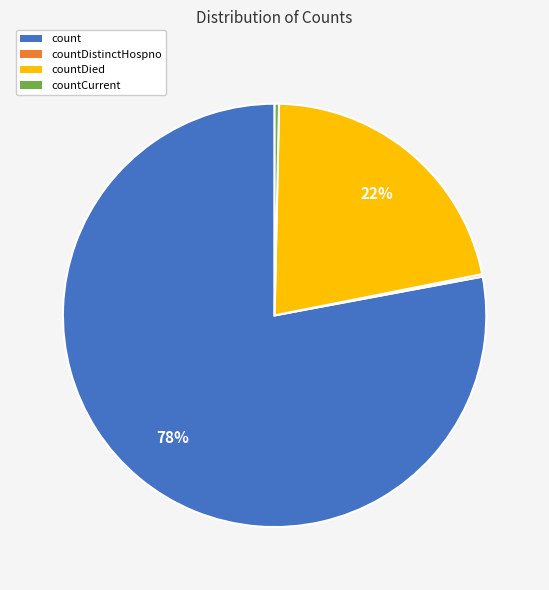

Is the sum of countDied and countCurrent greater than half?

No